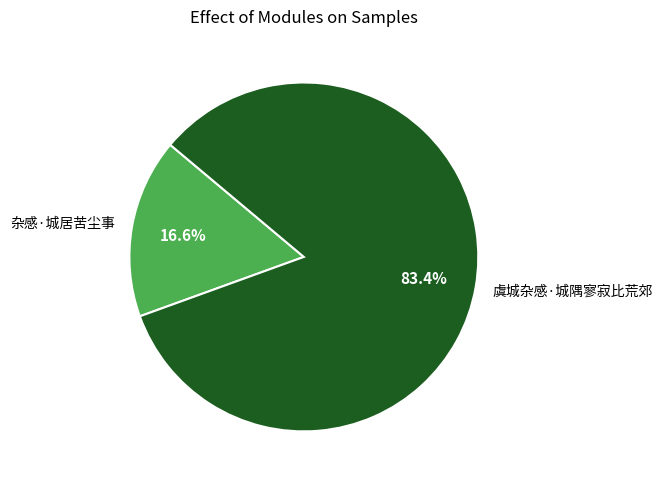

What percentage do 虞城杂感·城隅寥寂比荒郊 and 杂感·城居苦尘事 together represent?

100.0%